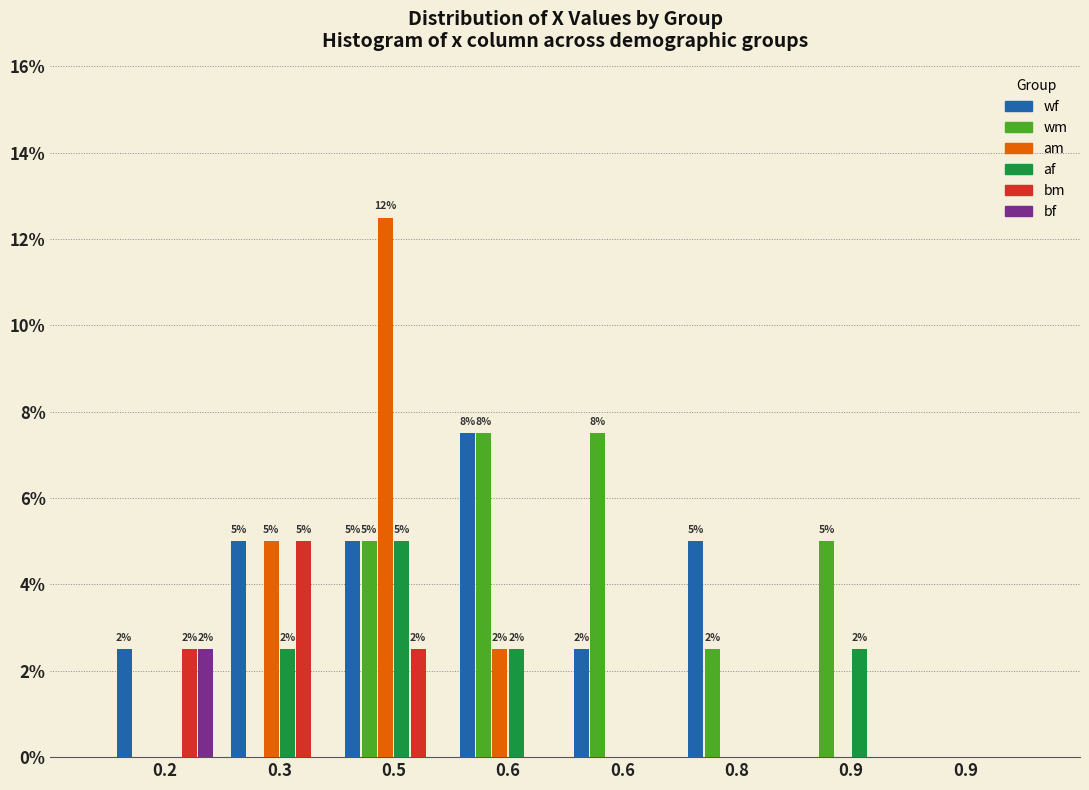

Count the number of data series in this chart.

6